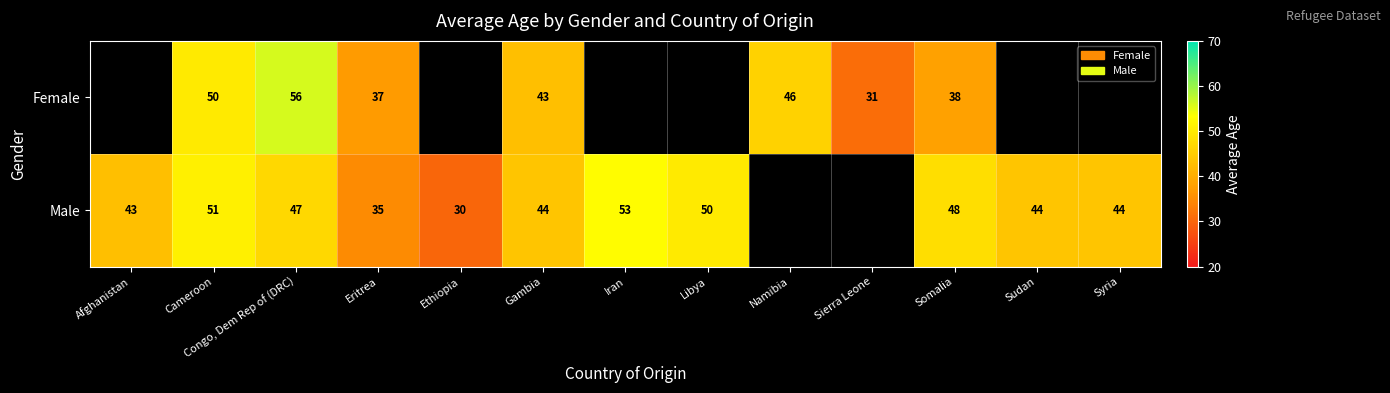

Is it true that Female equals 58.9 at Gambia?

False